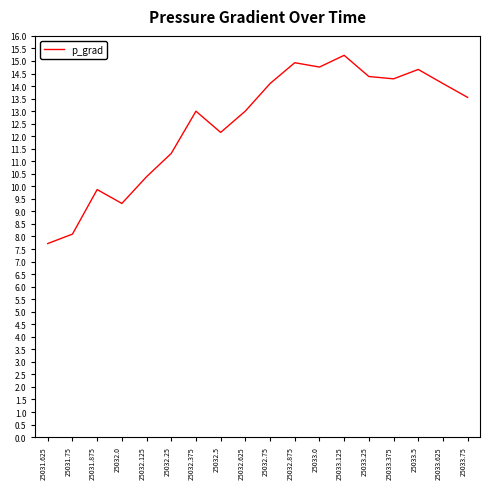

What is the change in value from 25031.75 to 25032.125?

+2.3